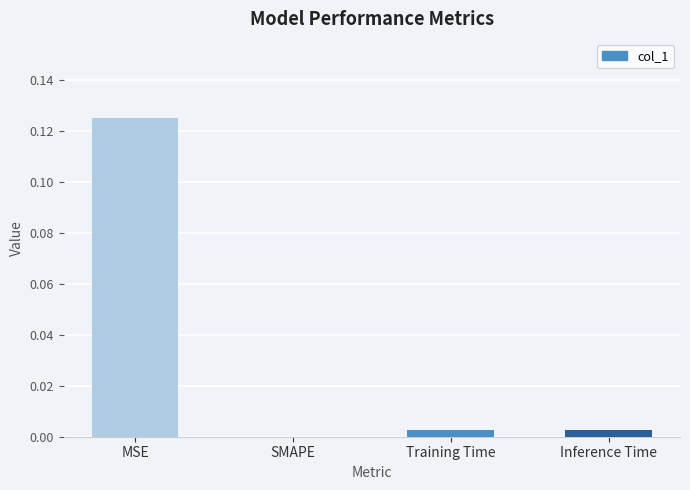

At which category does the chart reach its peak across all series?

MSE